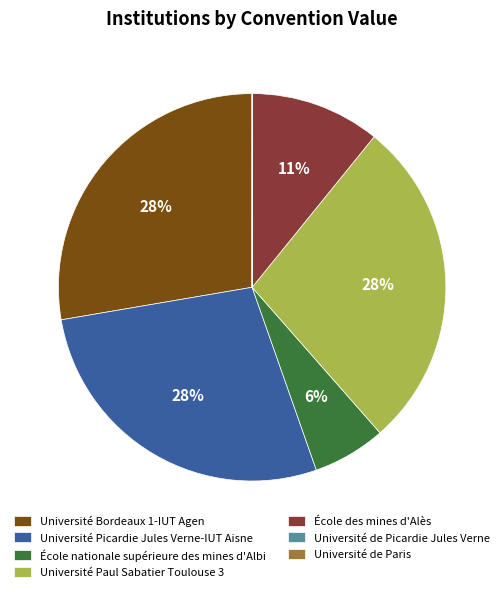

True or false: École des mines d'Alès accounts for 24% of the total.

False